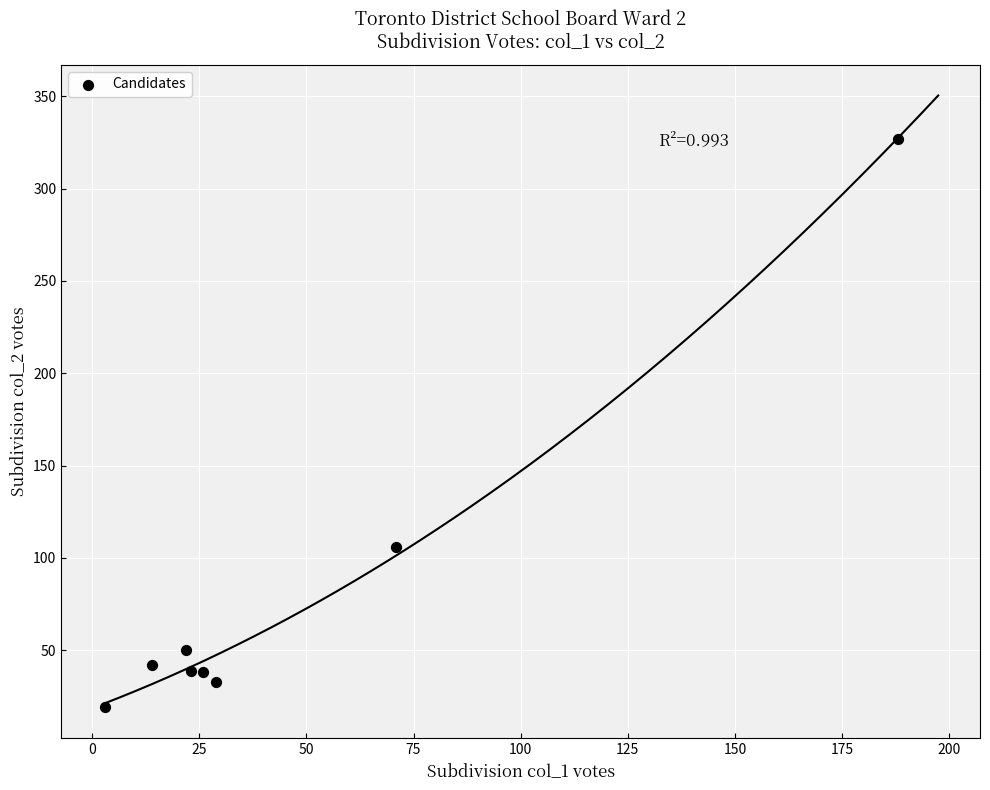

What is the average X value?

47